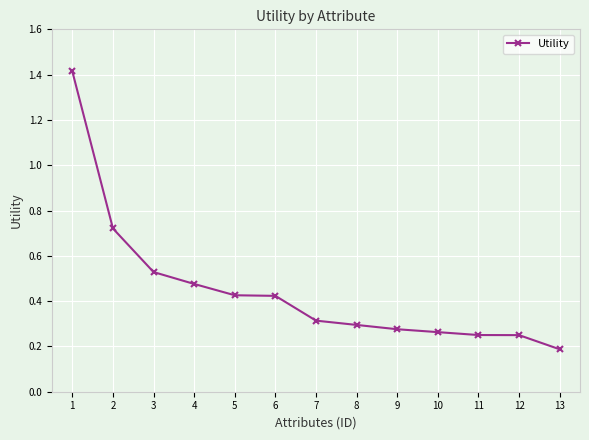

The chart shows a value of 0.1 at 3. True or false?

False